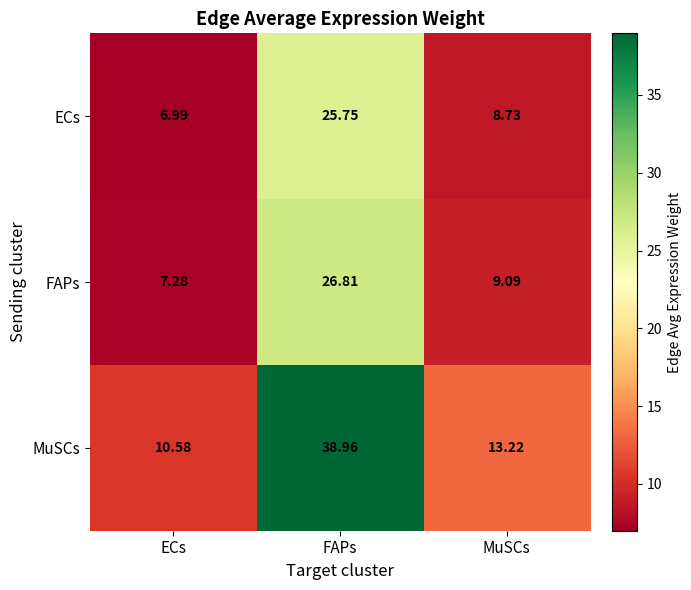

At which category is the sum across all series the highest?

FAPs